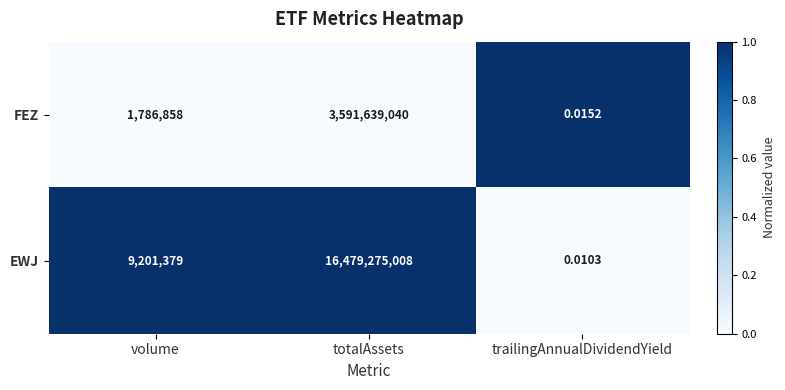

Which series has the widest spread of values?

EWJ